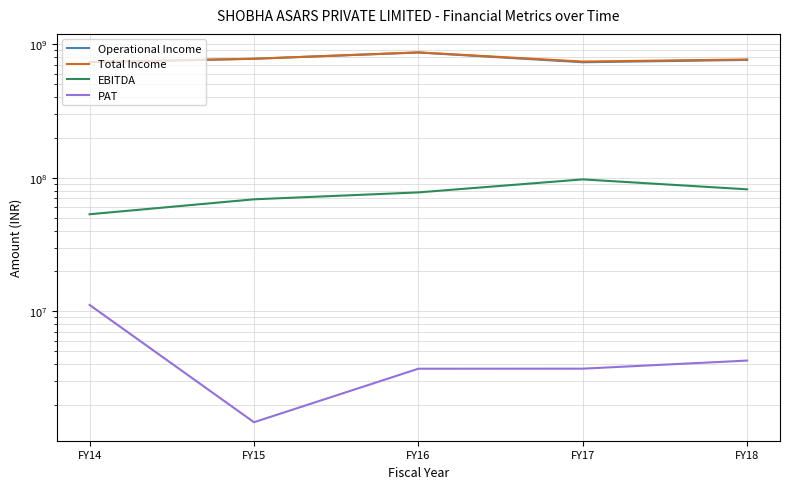

Rank the series by their maximum value, from lowest to highest.

PAT, EBITDA, Operational Income, Total Income